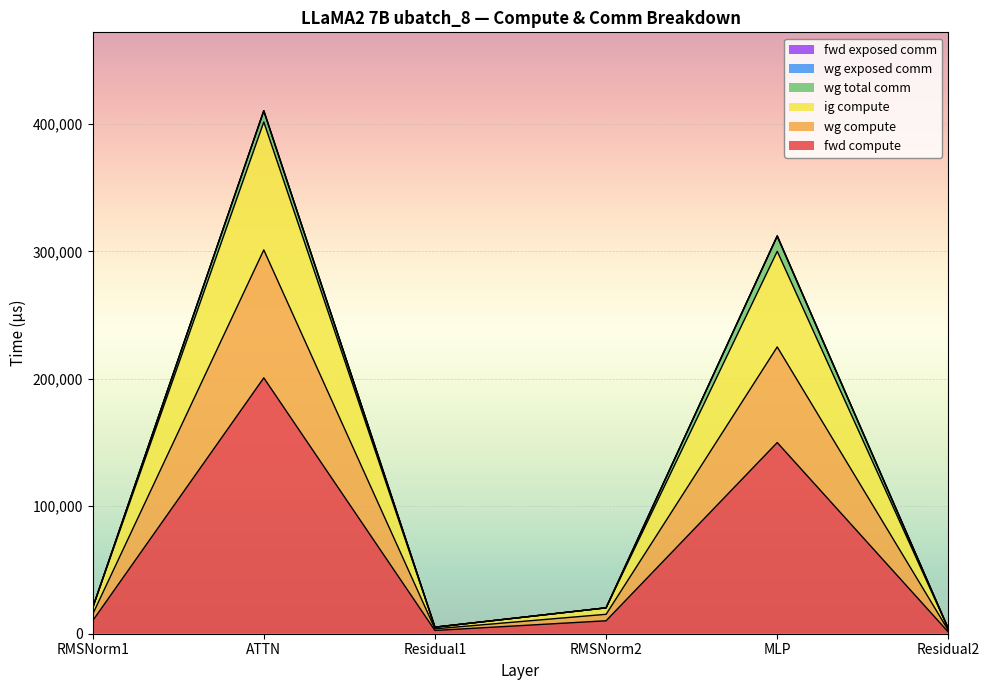

Does the chart display data point markers on the line(s)?

No